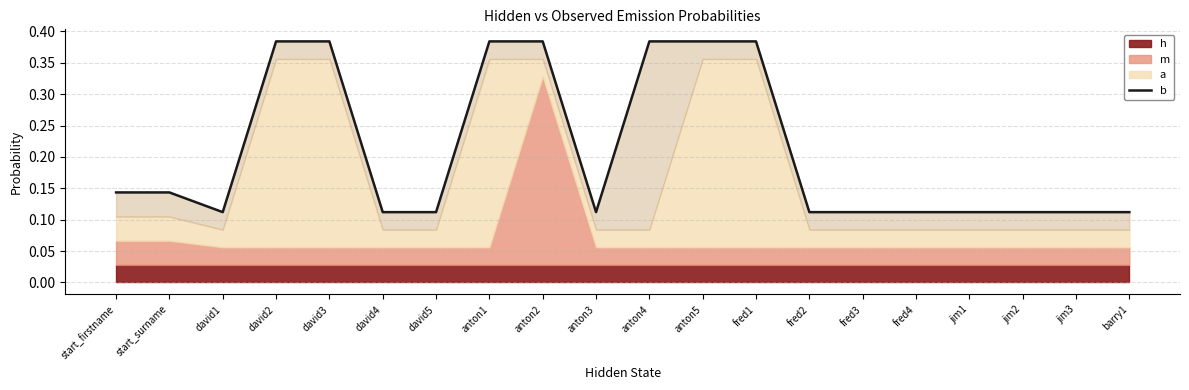

Reading left to right, extract all data points from this chart.

start_firstname=0.1	start_surname=0.1	david1=0.1	david2=0.4	david3=0.4	david4=0.1	david5=0.1	anton1=0.4	anton2=0.4	anton3=0.1	anton4=0.4	anton5=0.4	fred1=0.4	fred2=0.1	fred3=0.1	fred4=0.1	jim1=0.1	jim2=0.1	jim3=0.1	barry1=0.1